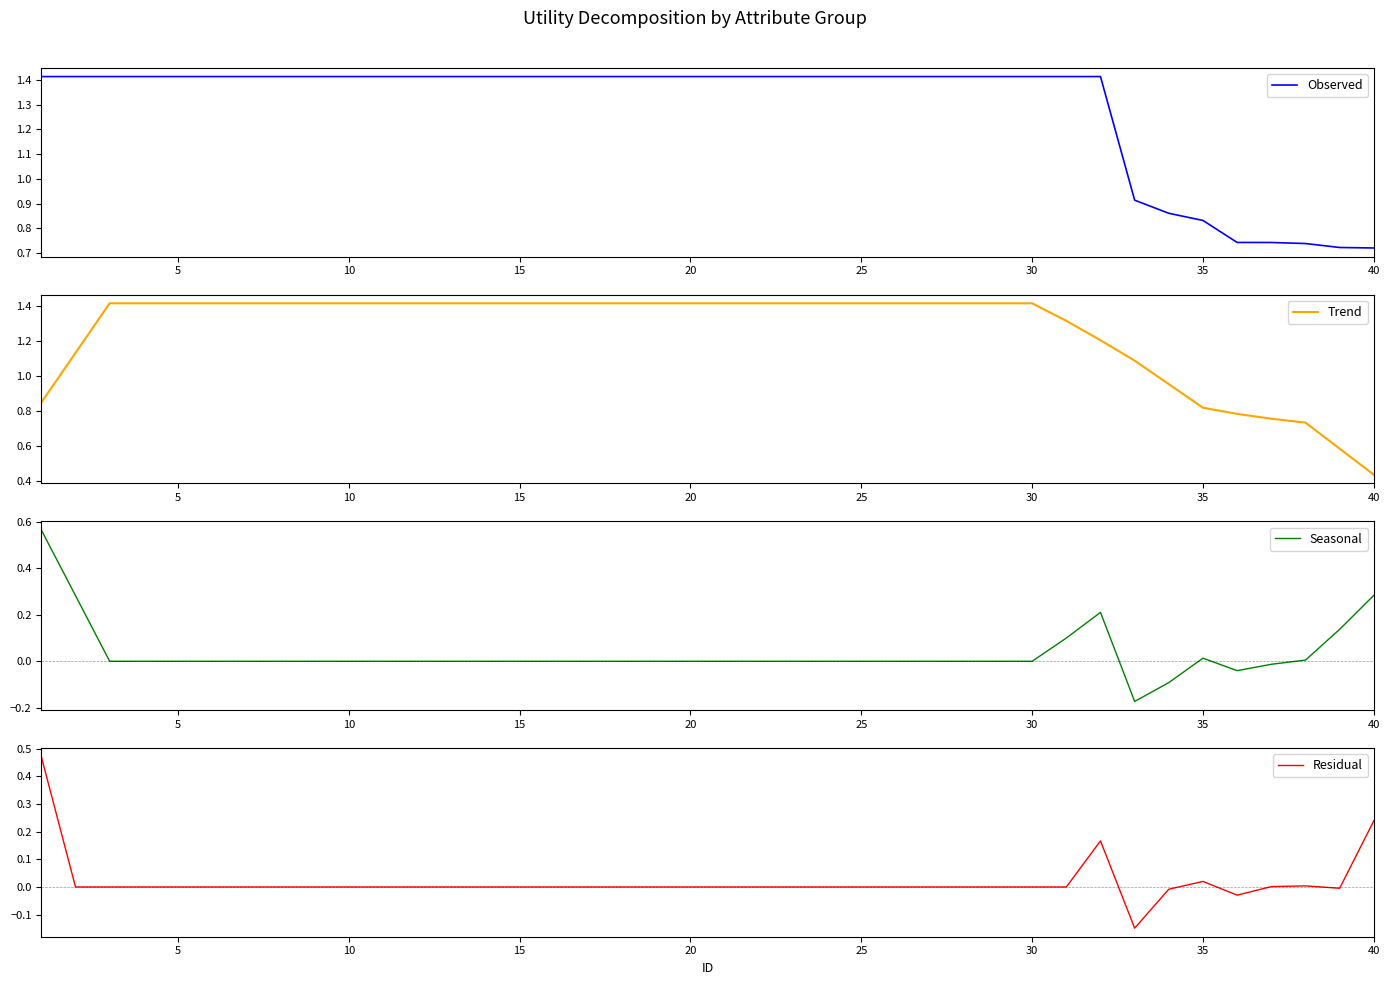

How many times do Seasonal and Residual cross each other?

2